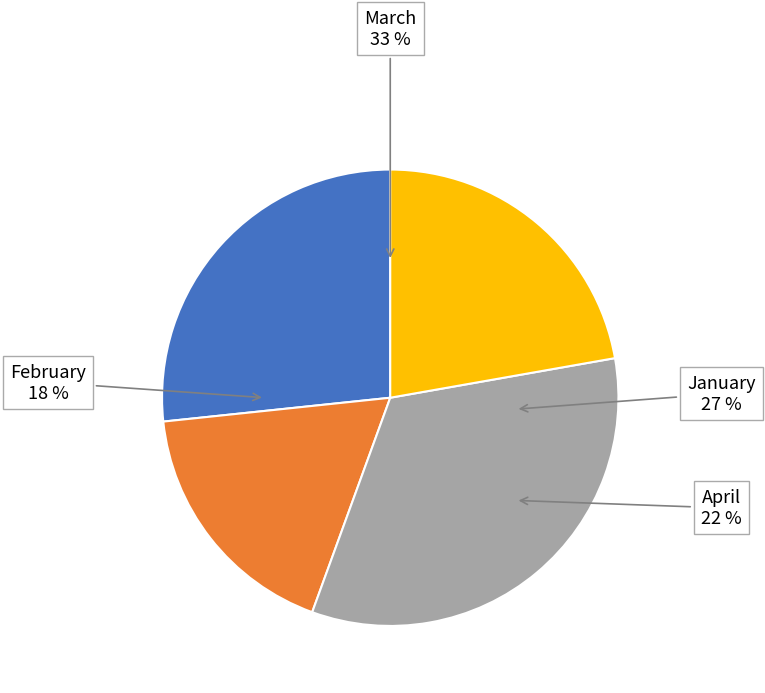

What is the ratio of the value at April to the value at March?

0.7